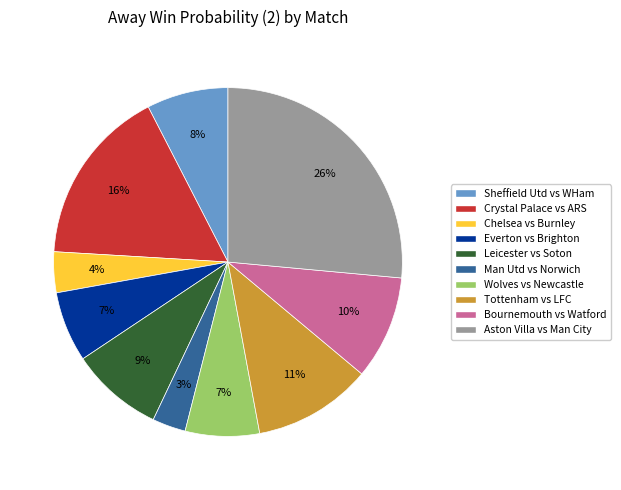

True or false: Everton vs Brighton accounts for 21% of the total.

False